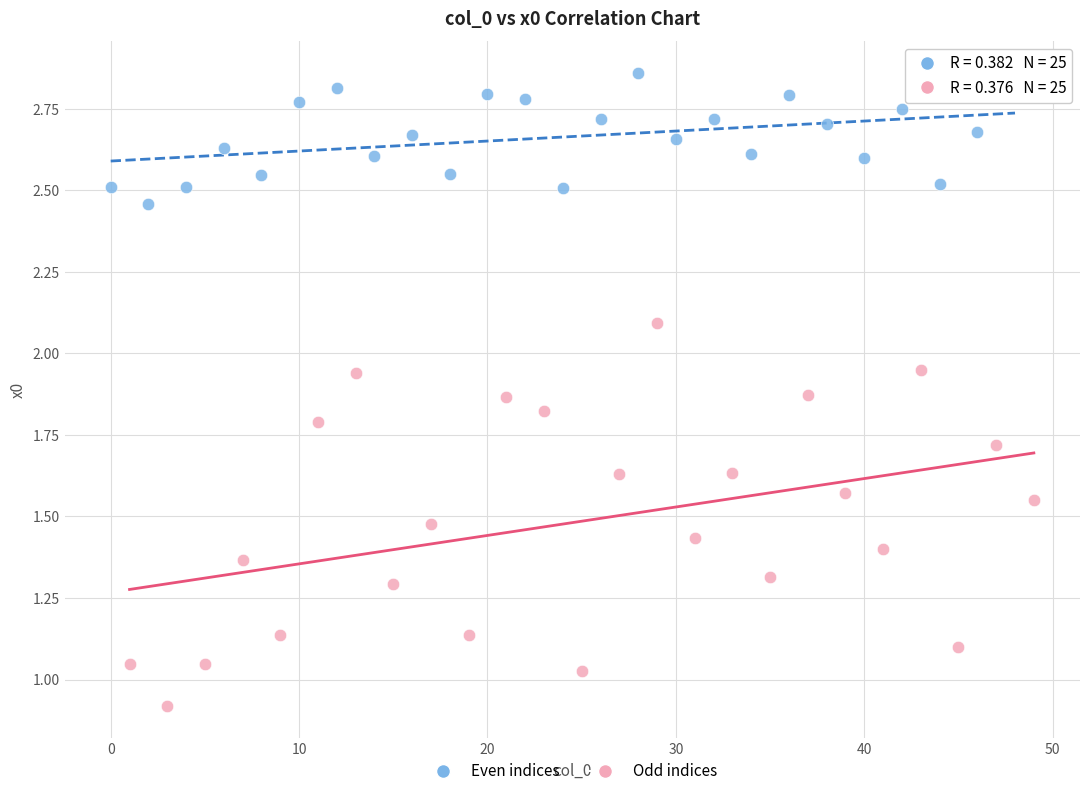

What are all the series names shown in the legend?

Even indices, Odd indices